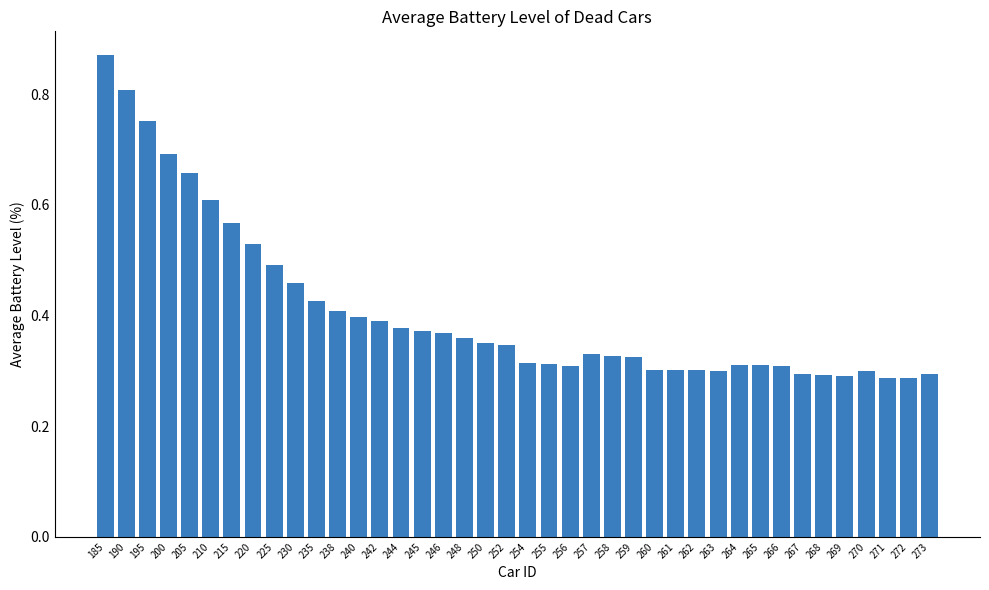

What is the sum of all values?

16.3